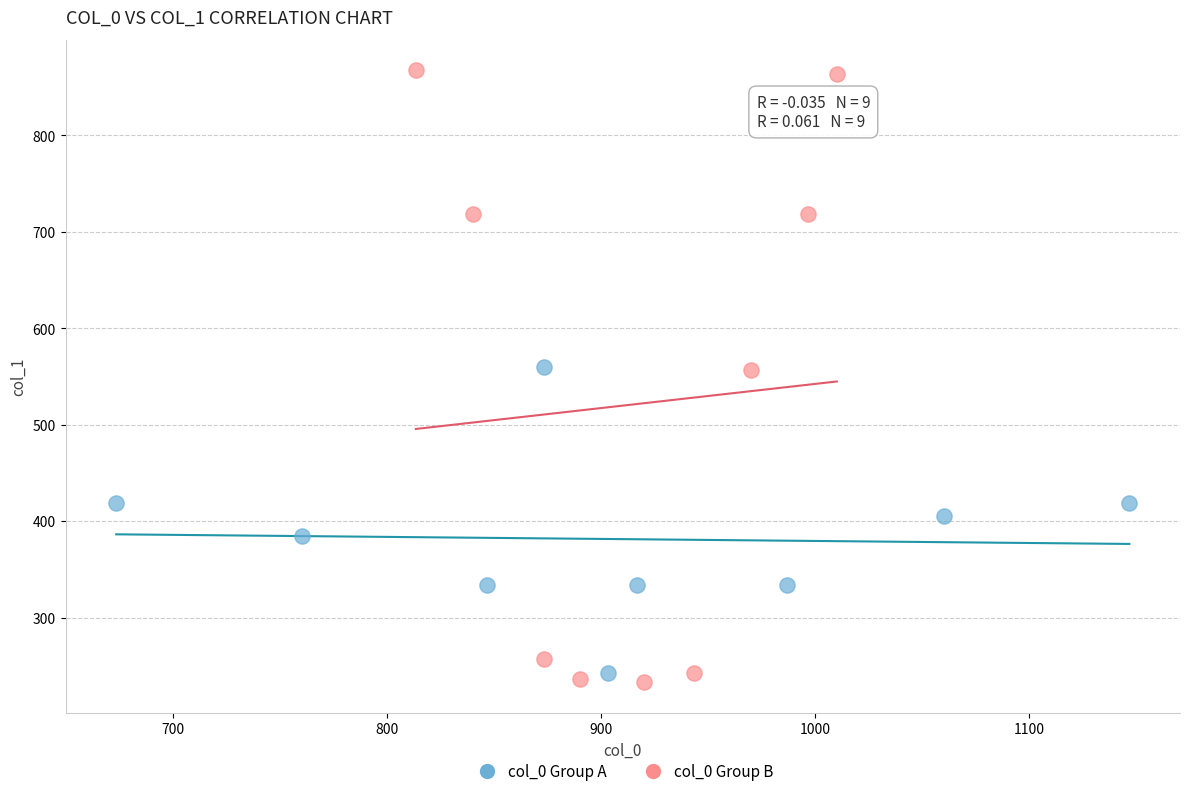

Which series has the widest spread of Y values?

col_0 Group B